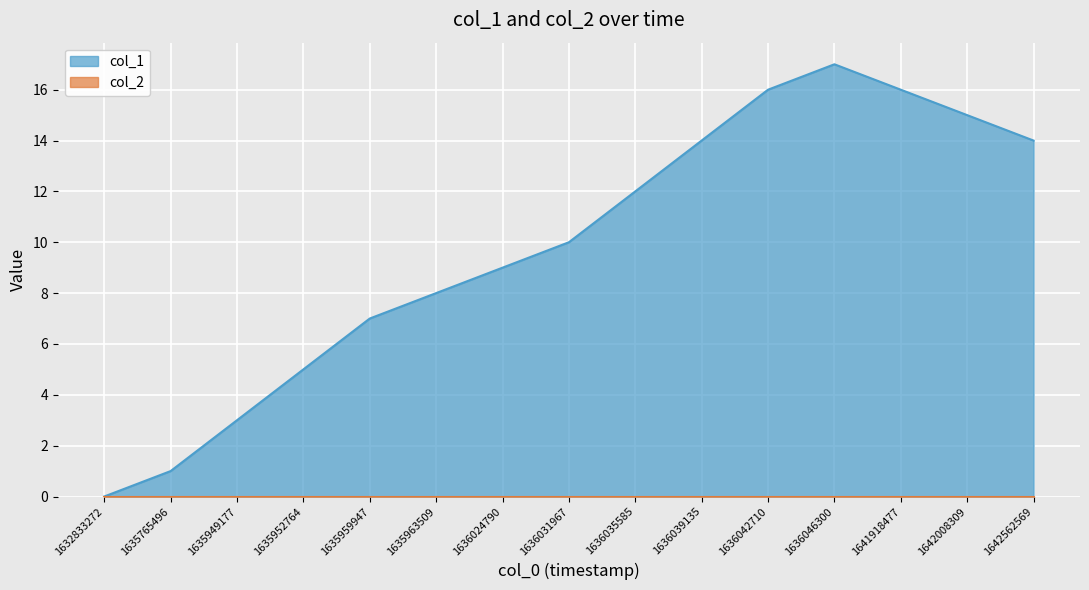

How many series are shown in this chart?

2